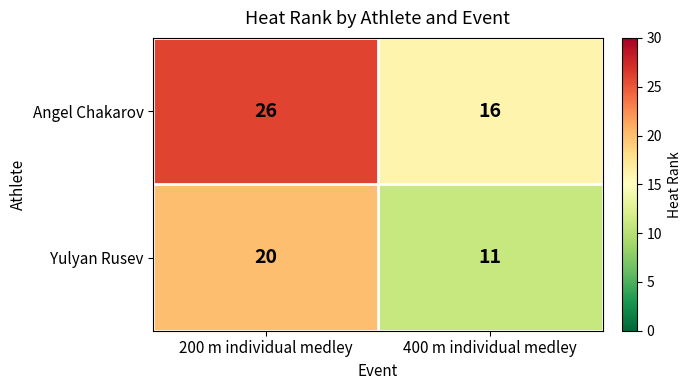

List the labels in order of Angel Chakarov value, smallest first.

400 m individual medley, 200 m individual medley